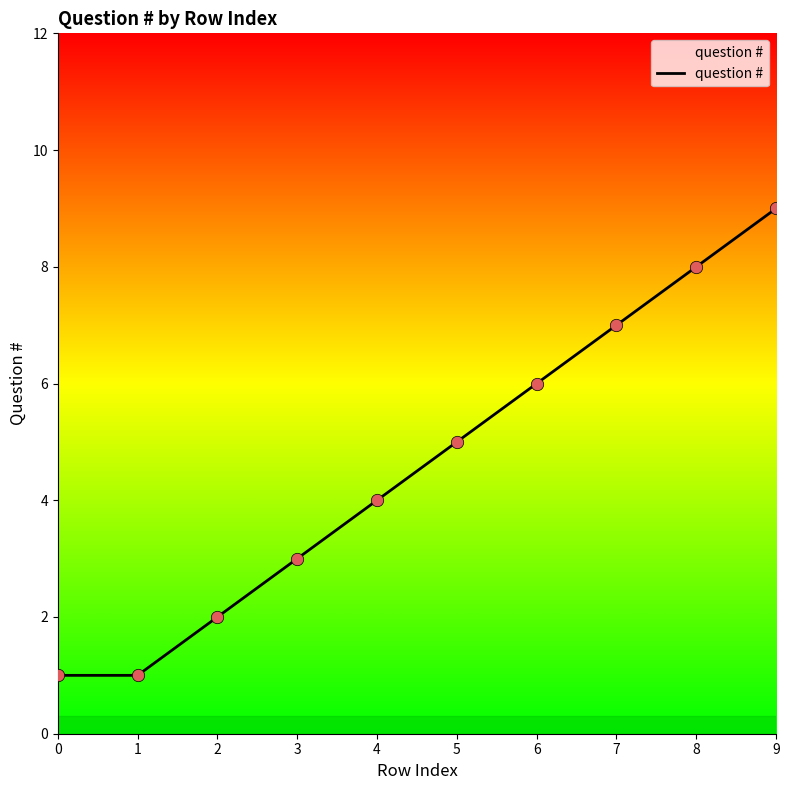

What is the change in value from 2 to 4?

+2